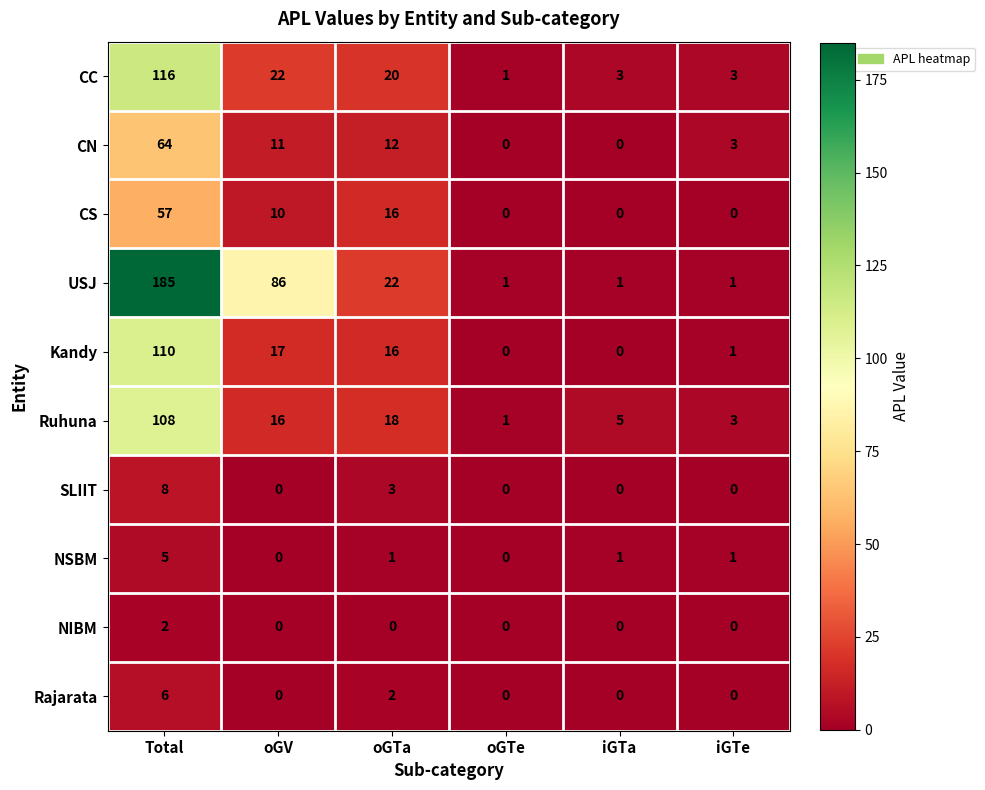

Is it true that CN equals 8 at oGV?

False